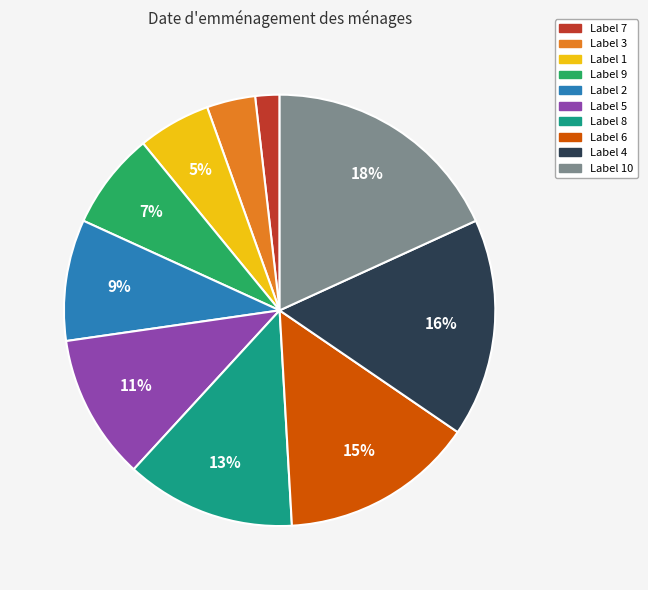

To the nearest percent, what is the difference between the largest and smallest slice percentages?

16%